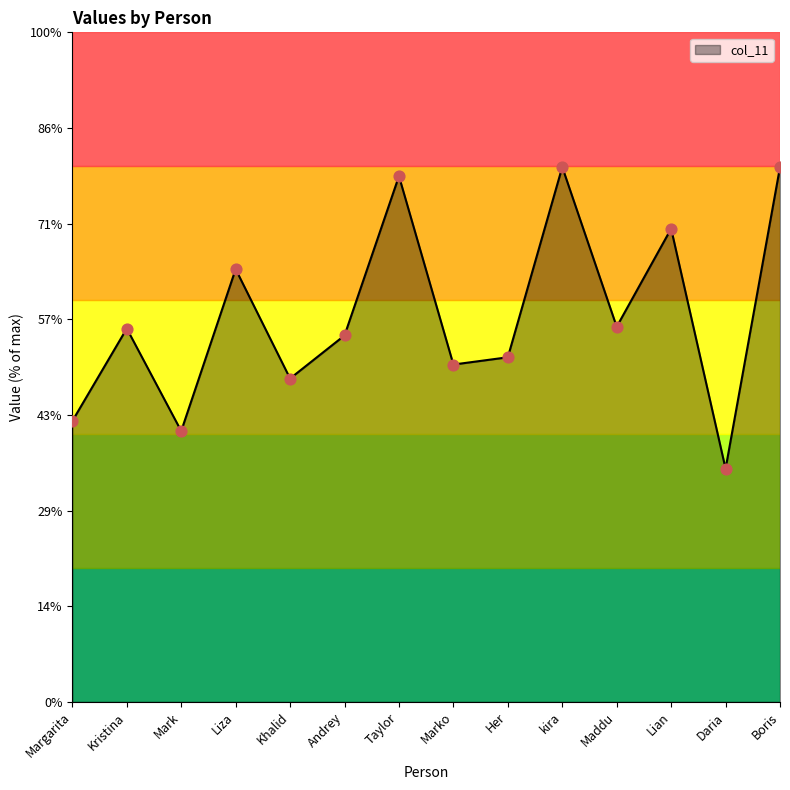

Between Maddu and Liza, which is larger?

Liza